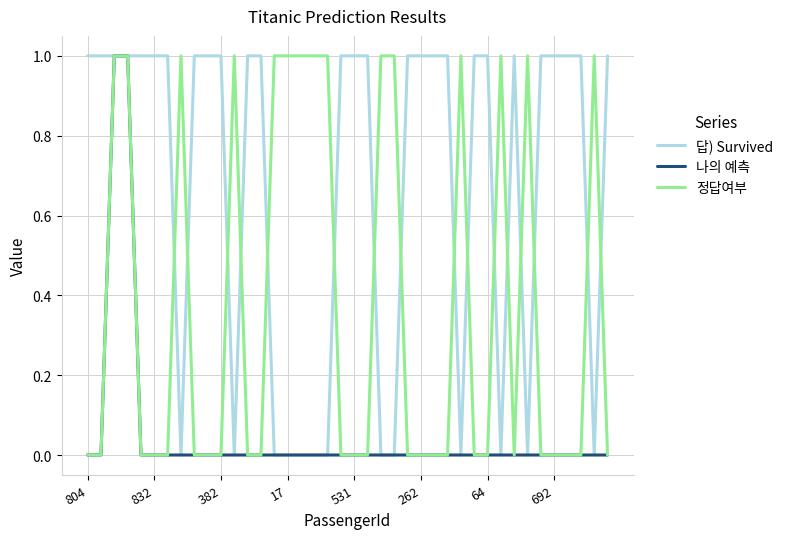

Rank the series by their average value, from lowest to highest.

나의 예측, 정답여부, 답) Survived